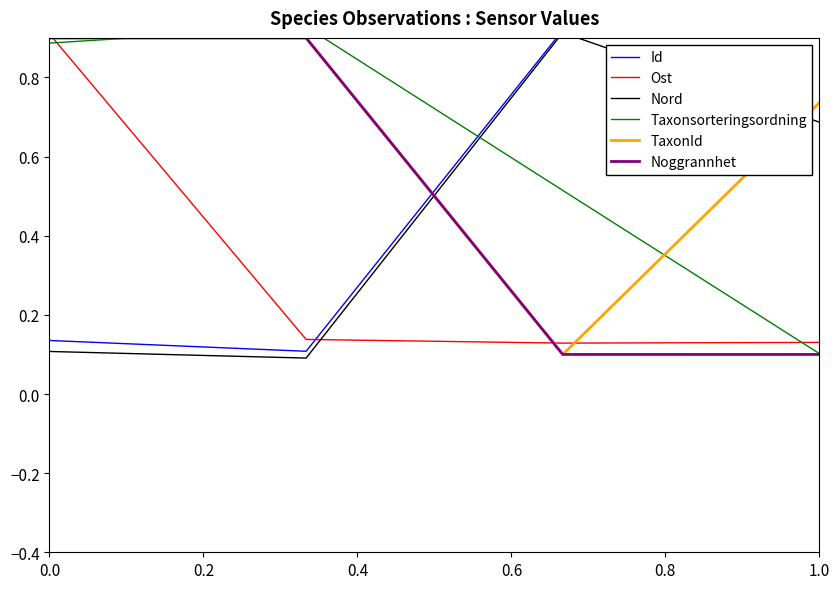

True or false: Nord has more than 2 points higher than both neighbors.

False